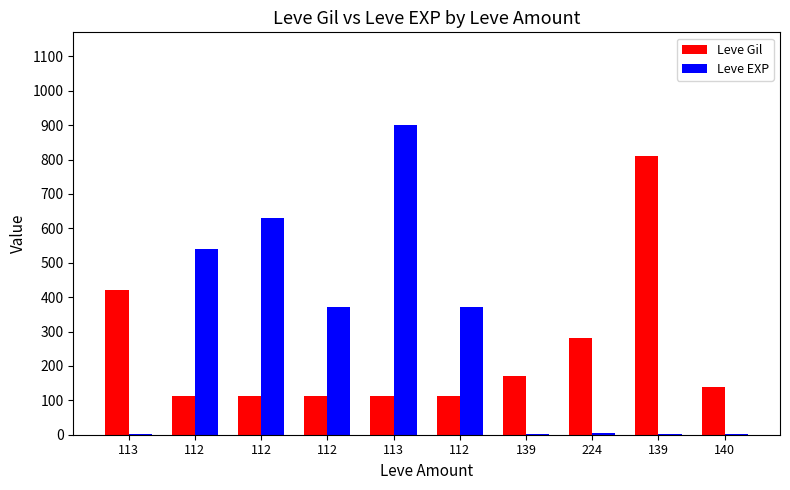

Are the bars horizontal?

No